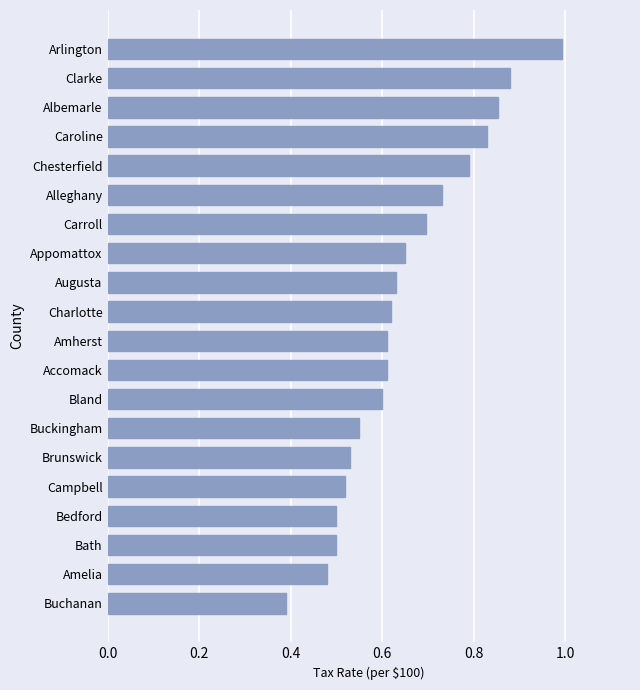

What is the sum of the values at Amelia and Albemarle?

1.3